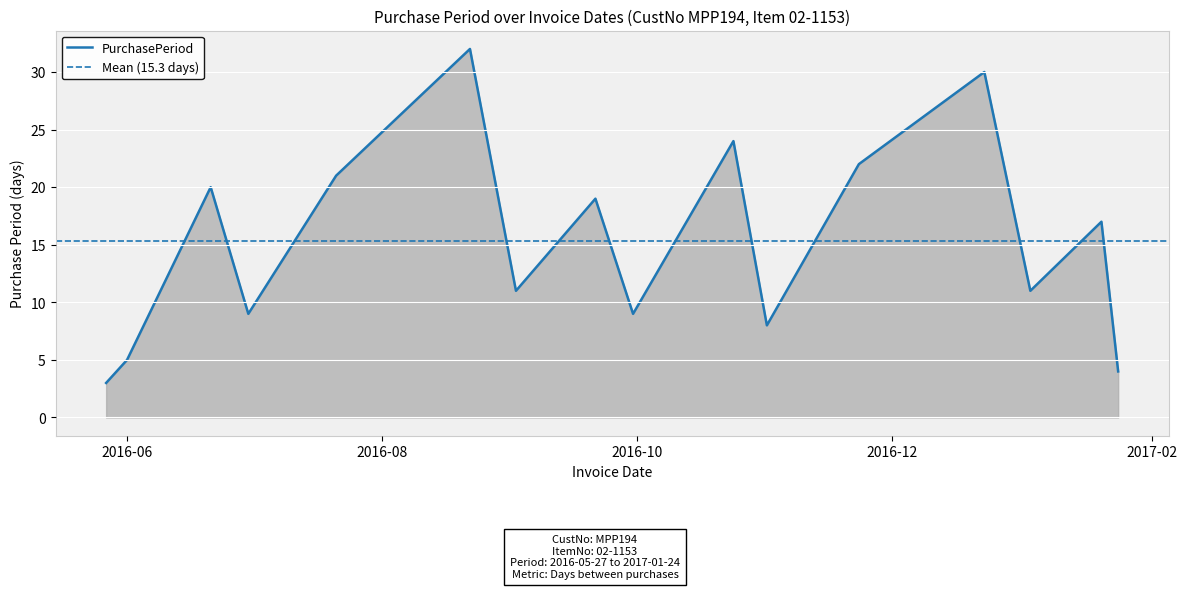

At which label is the value closest to 17?

2017-01-20